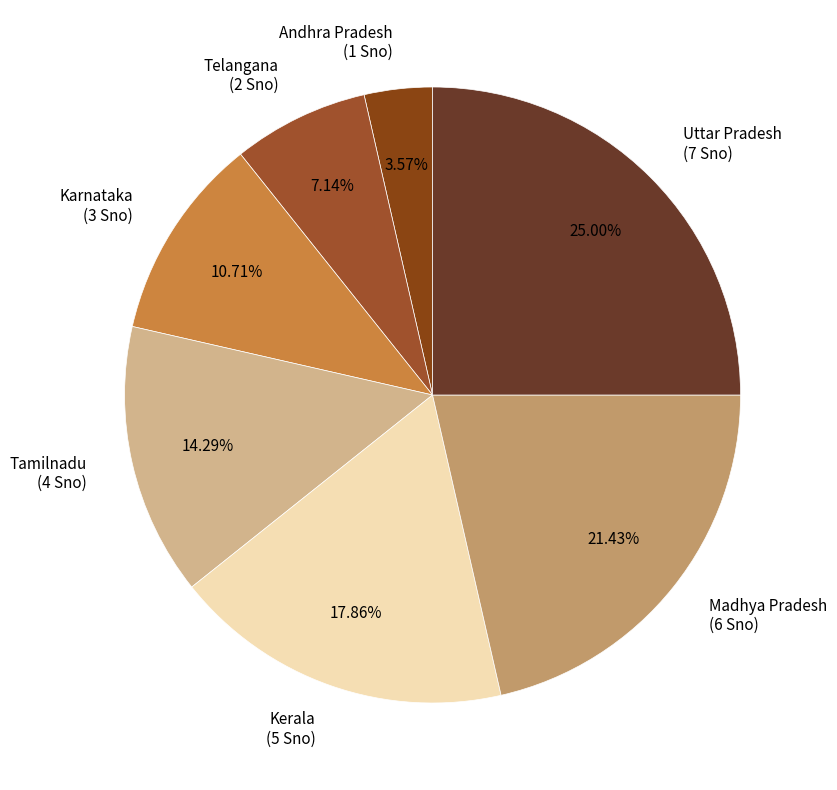

To the nearest percent, what is the difference between the largest and smallest slice percentages?

21%